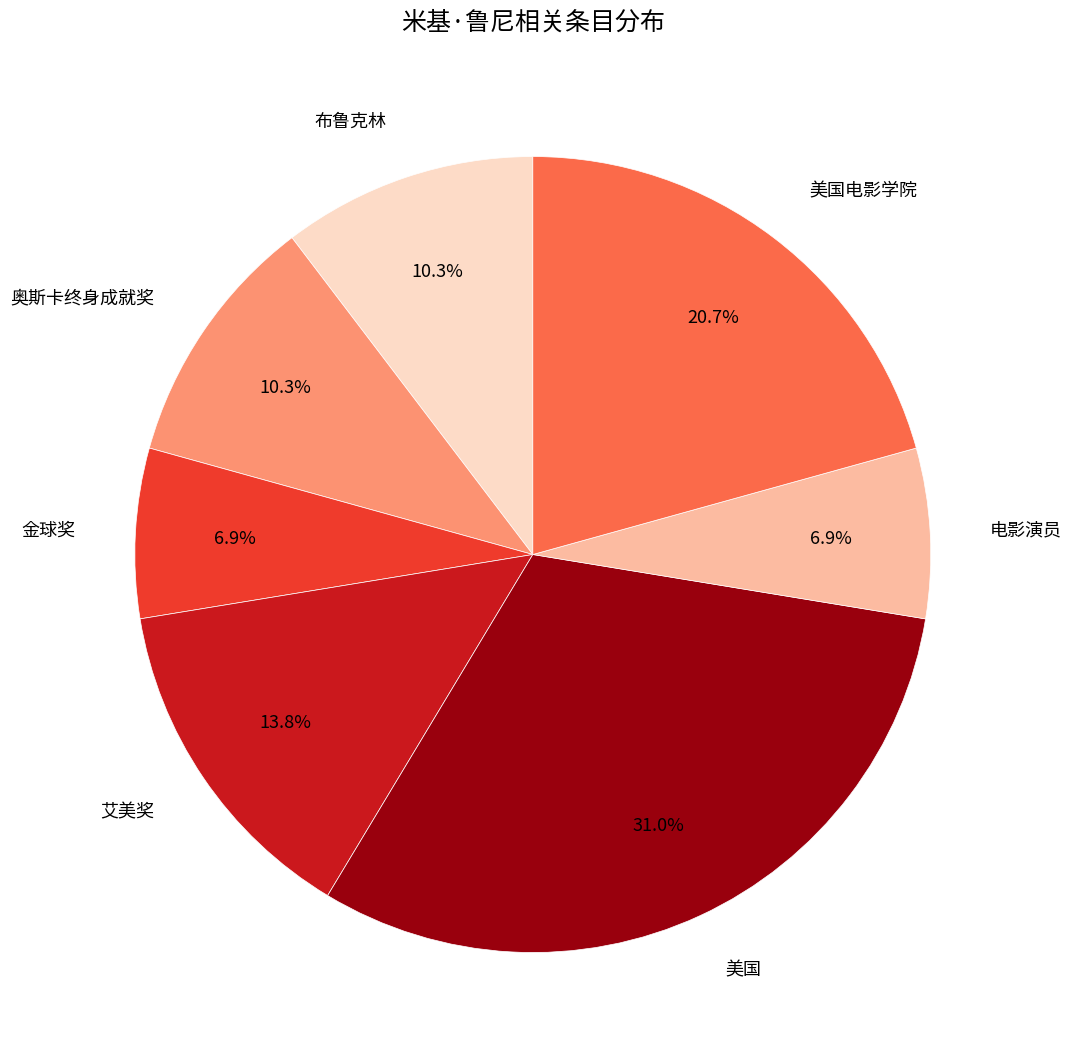

How many slices are in this pie chart?

7